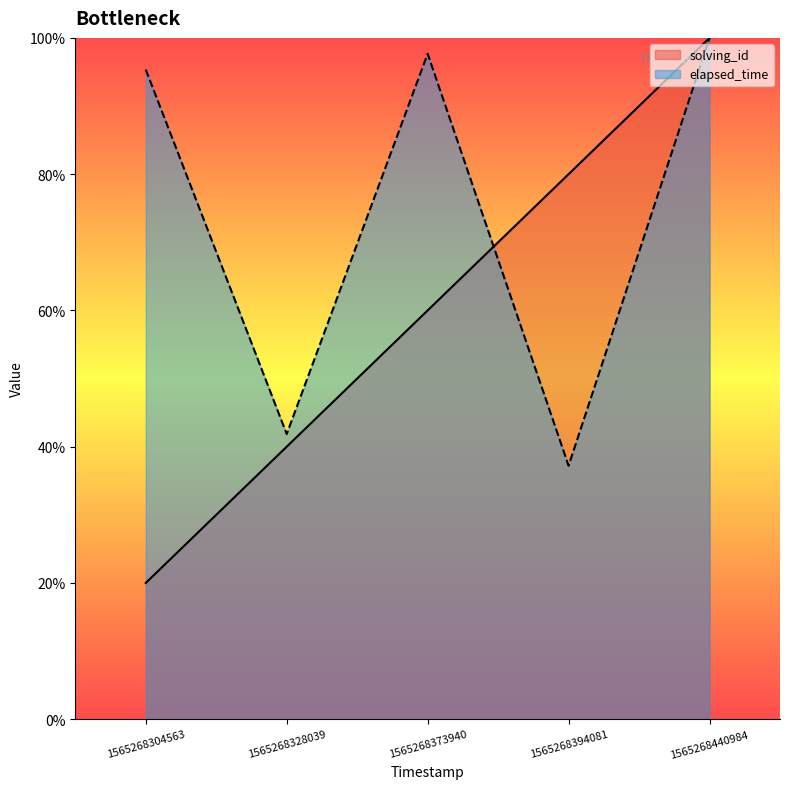

Reading right to left, extract all data points from this chart.

solving_id: 1565268440984=100.0	1565268394081=80.0	1565268373940=60.0	1565268328039=40.0	1565268304563=20.0
elapsed_time: 1565268440984=100.0	1565268394081=37.2	1565268373940=97.7	1565268328039=41.9	1565268304563=95.3